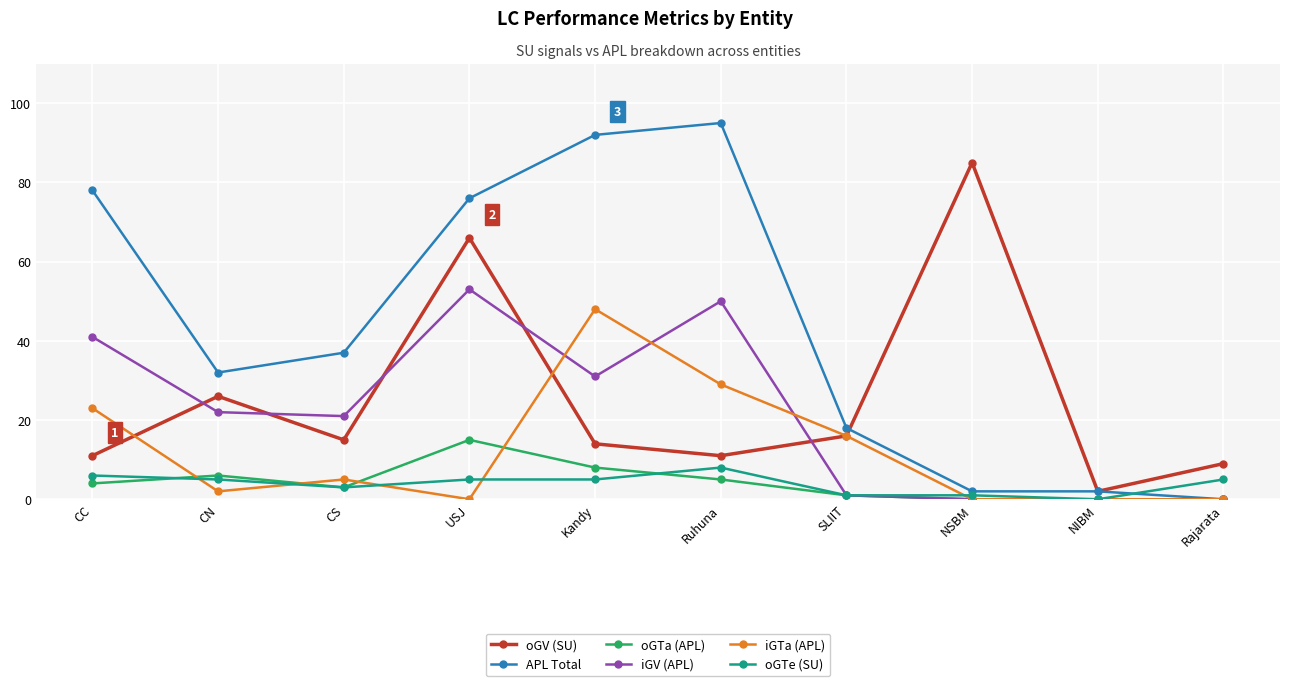

At which category is the sum across all series the highest?

USJ